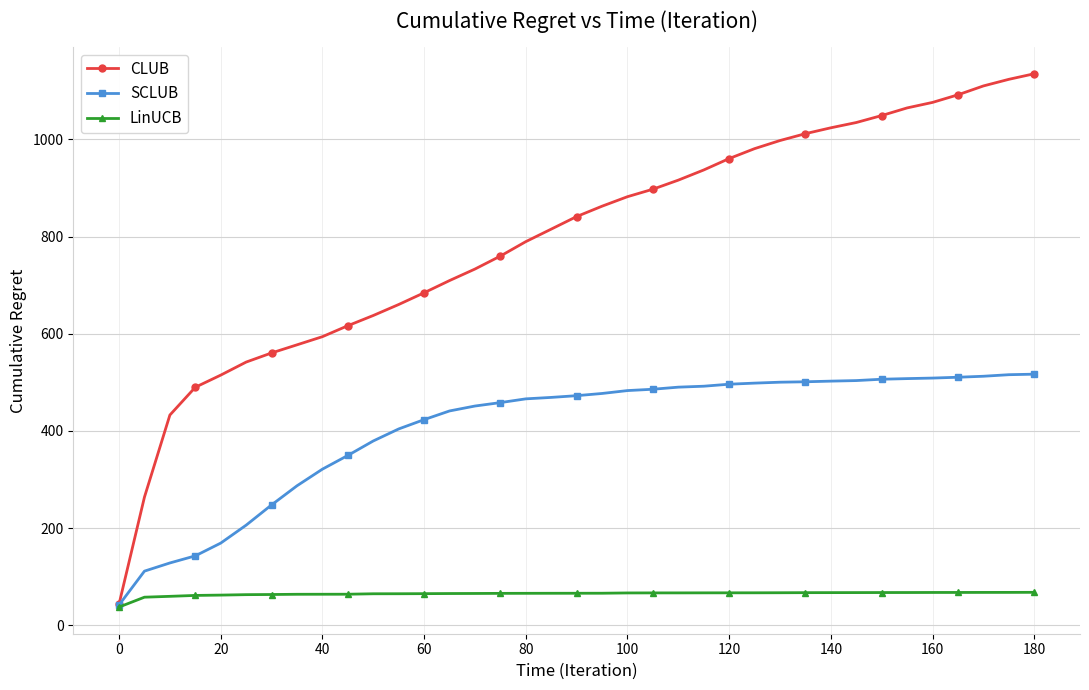

What is the minimum value shown in the chart?

37.2